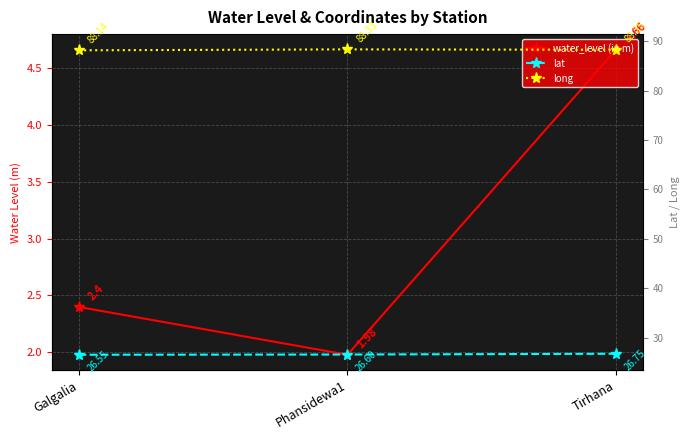

What is the maximum value for water_level (in m)?

4.7